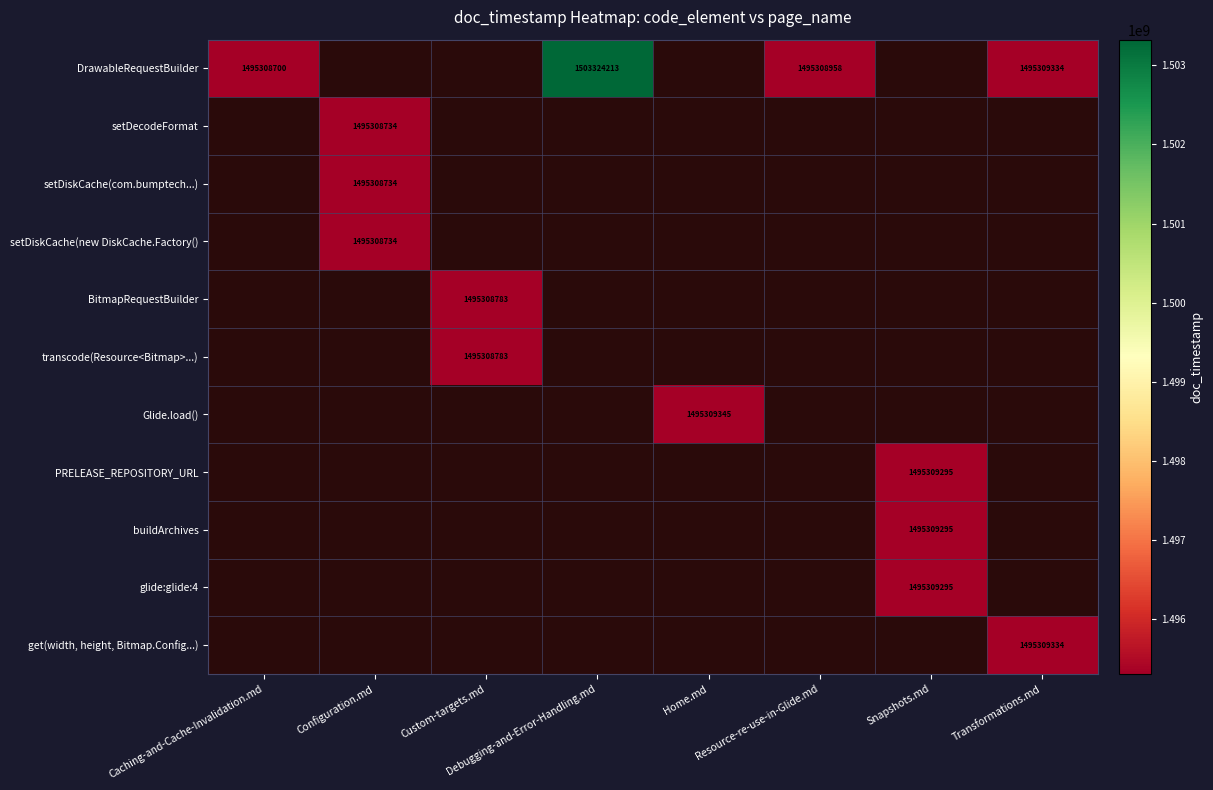

Which series has the largest range (max minus min)?

DrawableRequestBuilder